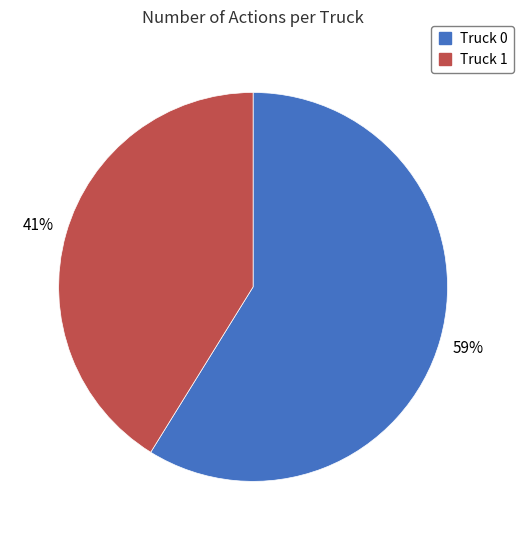

True or false: Truck 1 accounts for 41% of the total.

True